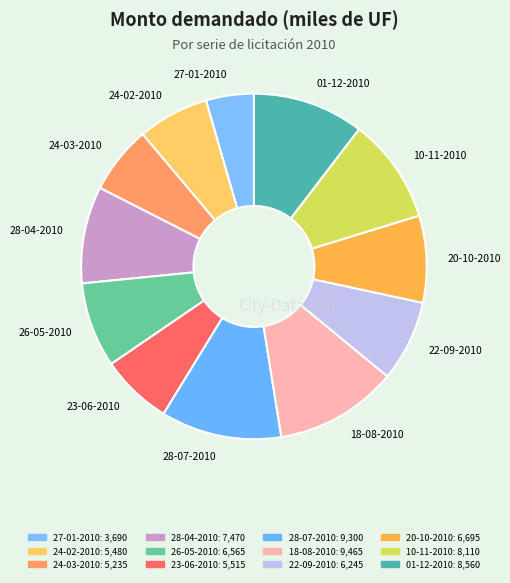

Between 24-02-2010 and 28-07-2010, which is larger?

28-07-2010